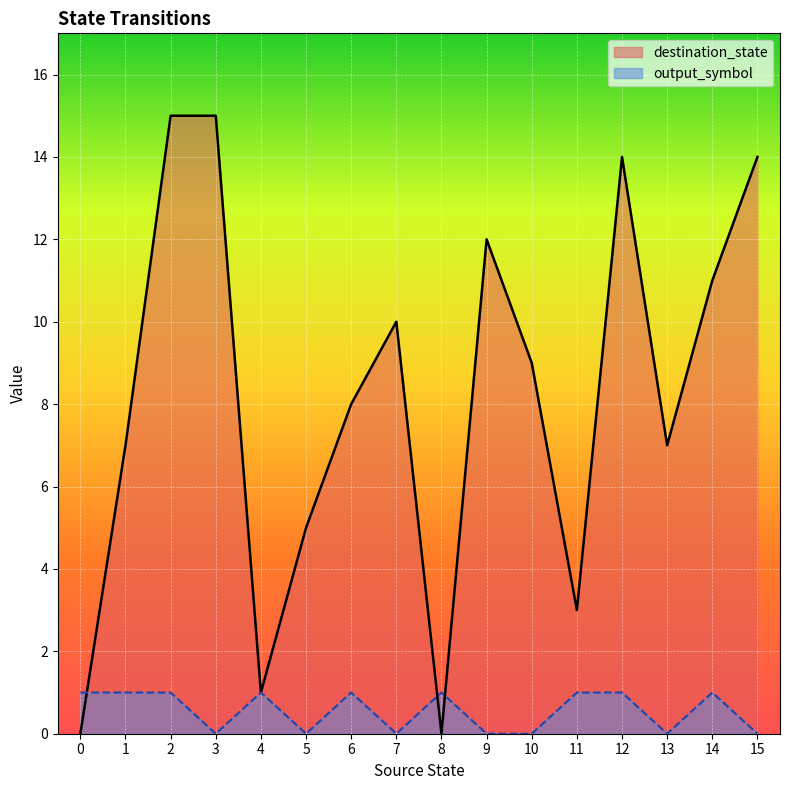

How many lines are shown in the chart?

2